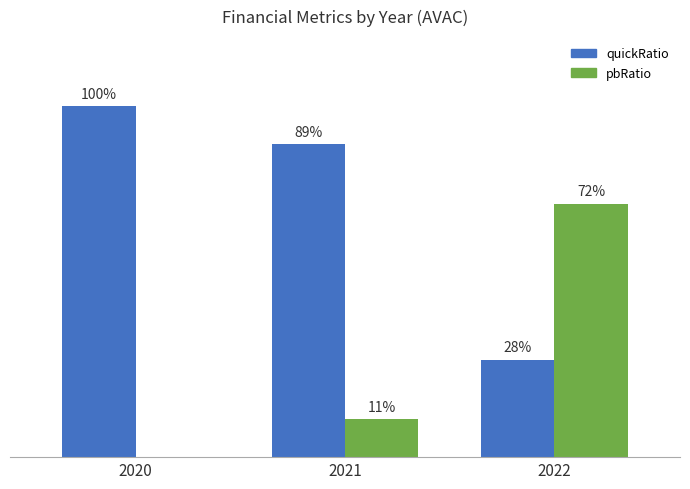

Which series has the largest total across all categories?

quickRatio